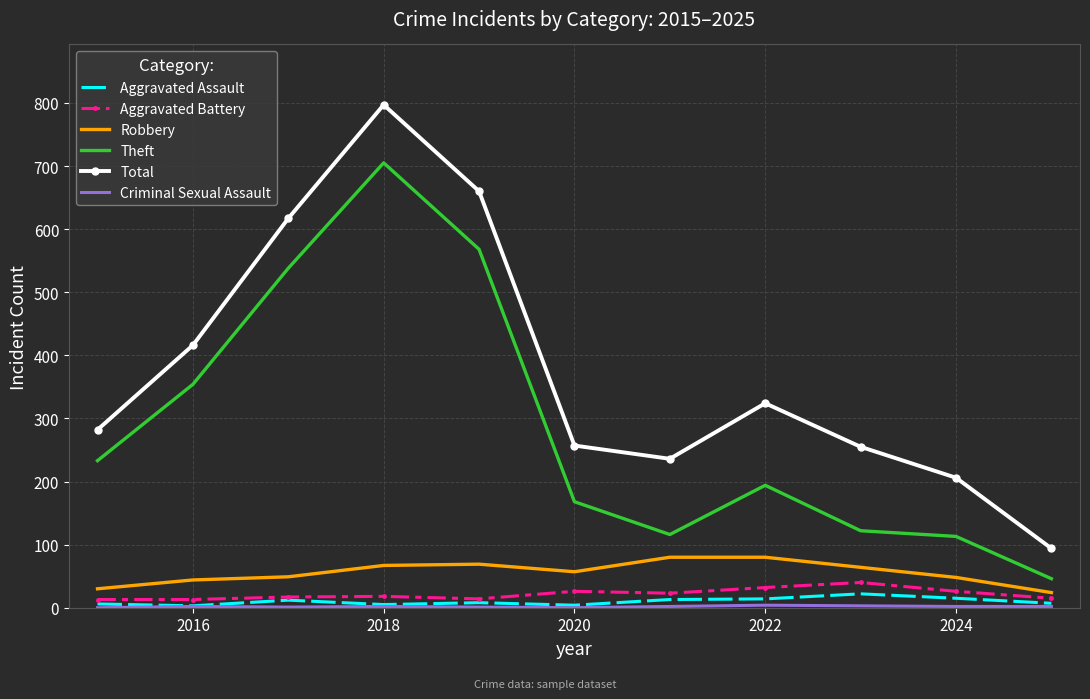

What is the minimum value for Theft?

46